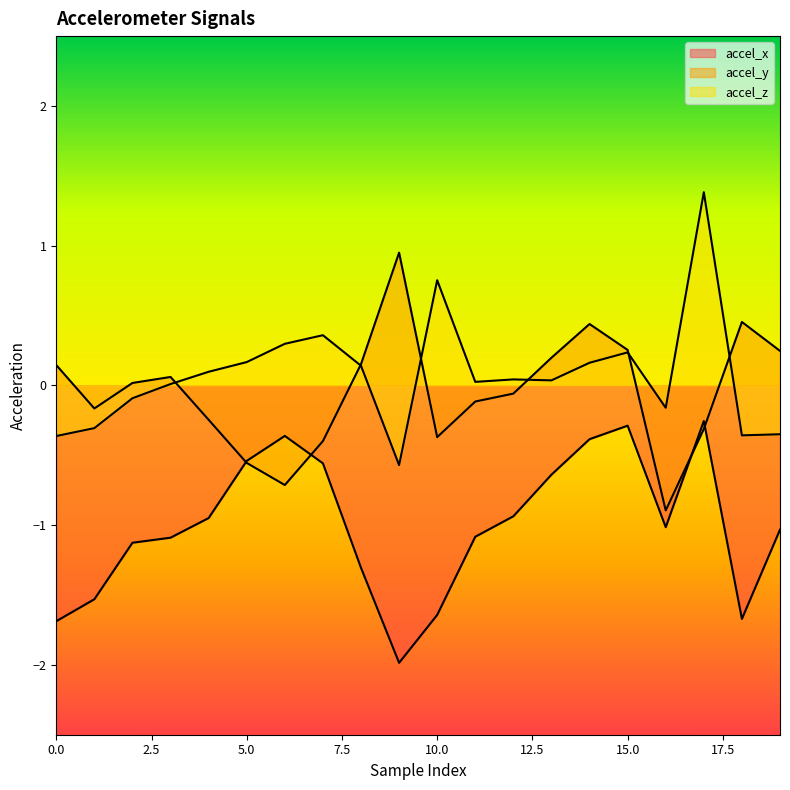

At how many categories does at least one series exceed 1?

1